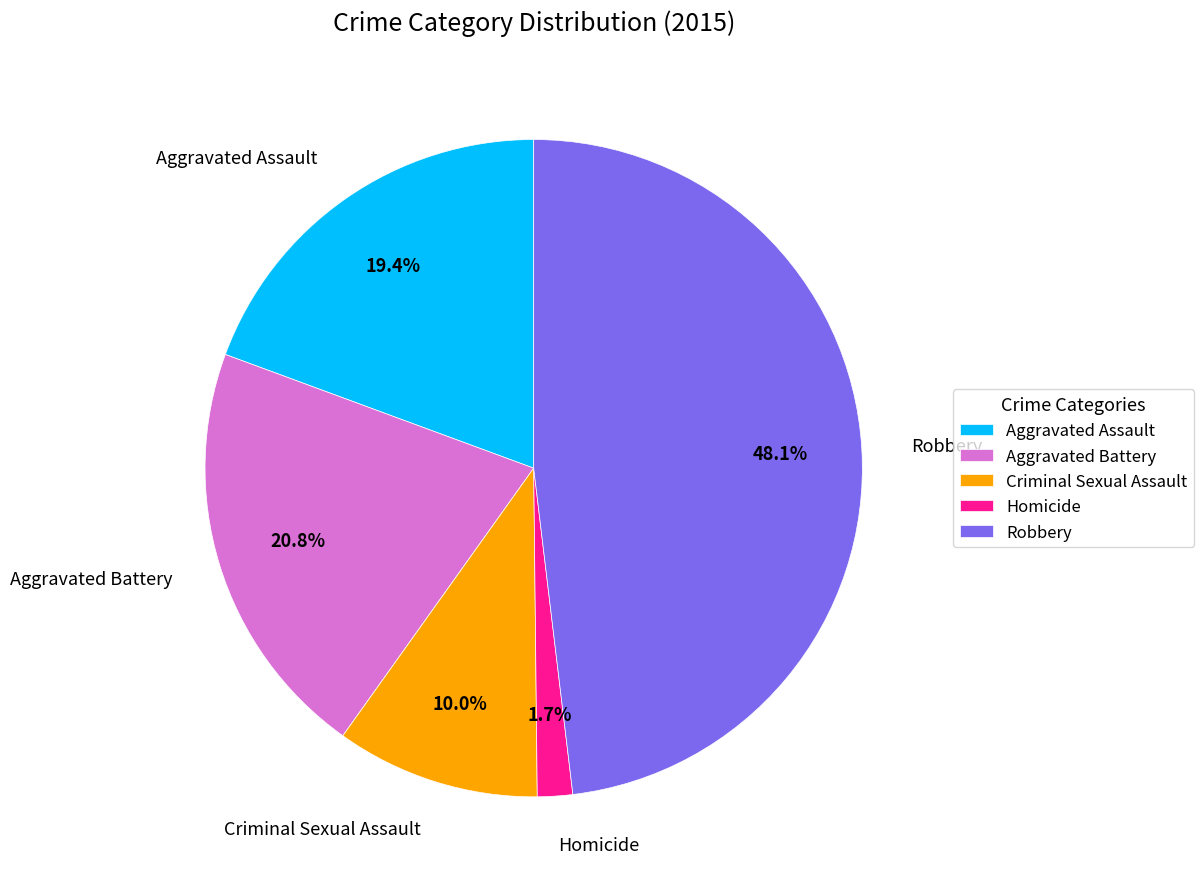

How many slices are in this pie chart?

5